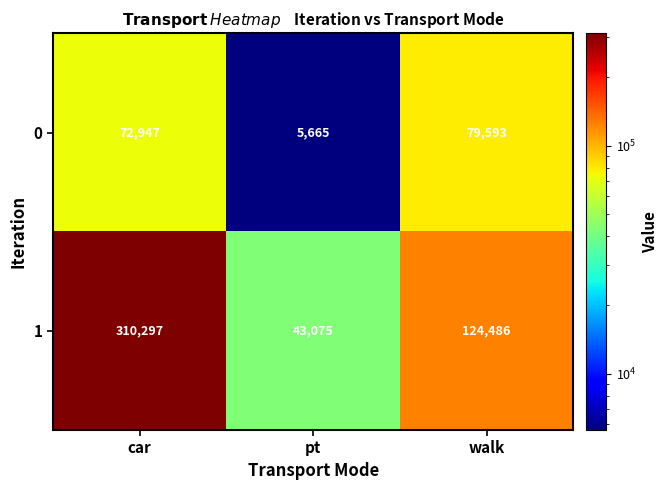

Reading left to right, extract all data points from this chart.

0: car=72947	pt=5665	walk=79593
1: car=310297	pt=43075	walk=124486